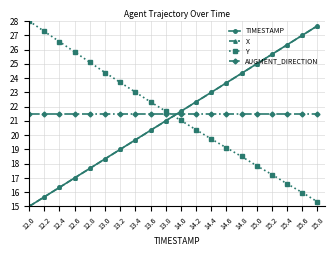

Is the value of TIMESTAMP at 15.6 greater than the value of X at 15.4?

Yes